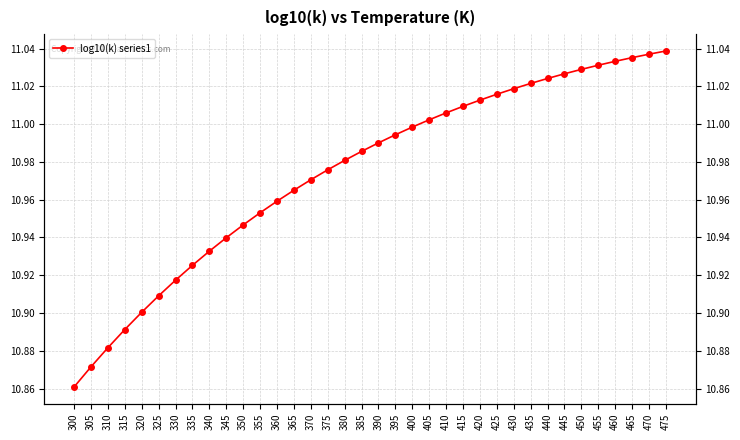

Reading left to right, list all the values displayed in this chart.

300=10.9	305=10.9	310=10.9	315=10.9	320=10.9	325=10.9	330=10.9	335=10.9	340=10.9	345=10.9	350=10.9	355=11.0	360=11.0	365=11.0	370=11.0	375=11.0	380=11.0	385=11.0	390=11.0	395=11.0	400=11.0	405=11.0	410=11.0	415=11.0	420=11.0	425=11.0	430=11.0	435=11.0	440=11.0	445=11.0	450=11.0	455=11.0	460=11.0	465=11.0	470=11.0	475=11.0